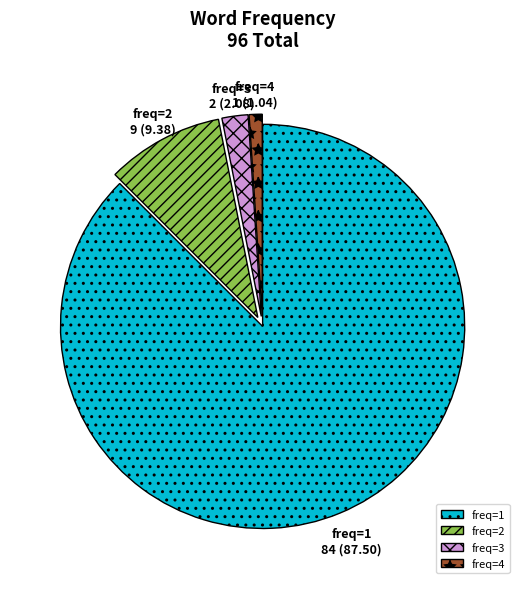

Which slice represents more than half of the pie?

freq=1